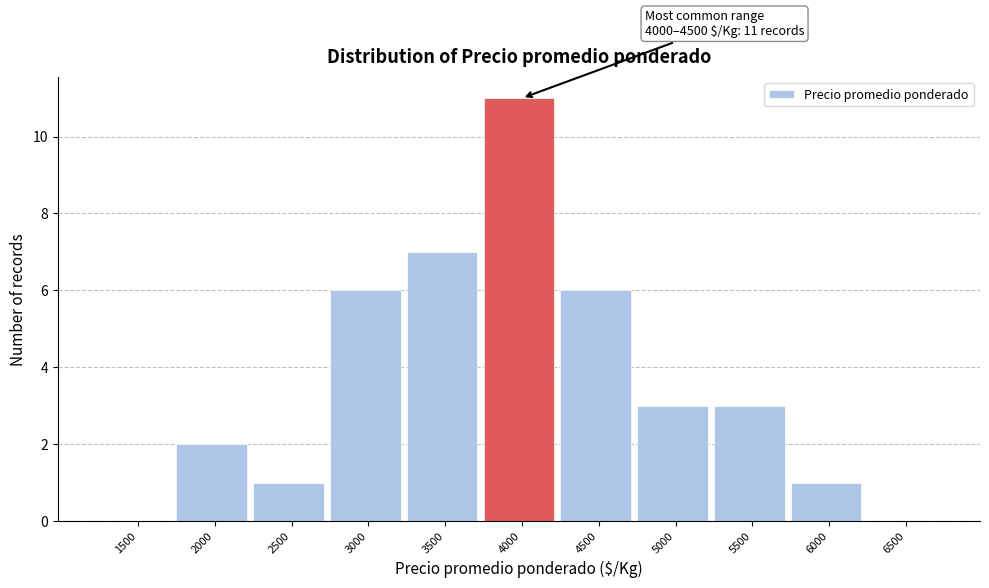

Reading left to right, what are all the values shown in this chart?

1500=0	2000=2	2500=1	3000=6	3500=7	4000=11	4500=6	5000=3	5500=3	6000=1	6500=0